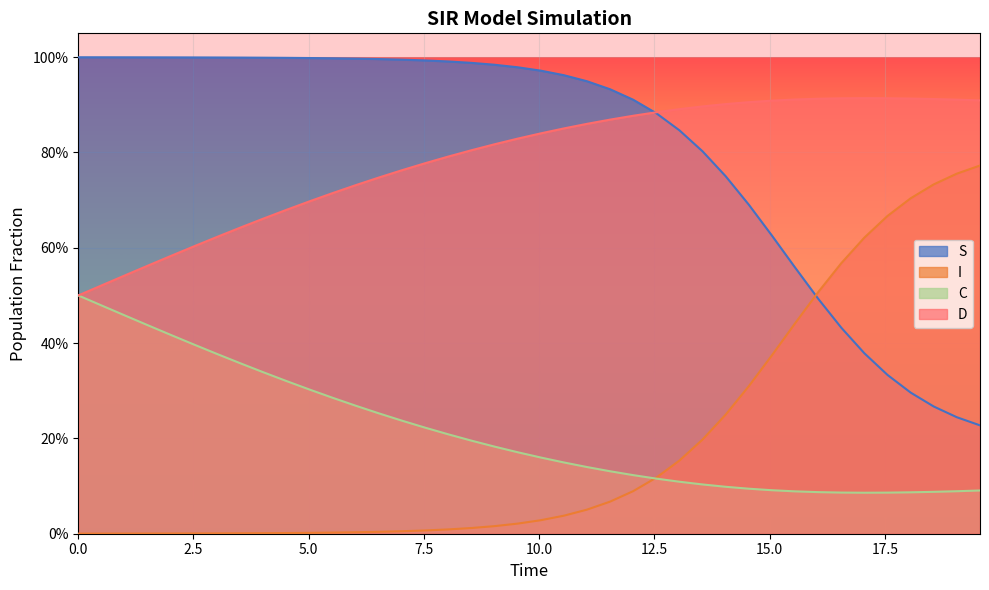

Reading left to right, list all the values displayed in this chart.

S: 1.0	1.0	1.0	1.0	1.0	1.0	1.0	1.0	1.0	1.0	1.0	1.0	1.0	1.0	1.0	1.0	1.0	1.0	1.0	1.0	1.0	1.0	0.9	0.9	0.9	0.9	0.8	0.8	0.8	0.7	0.6	0.6	0.5	0.4	0.4	0.3	0.3	0.3	0.2	0.2
I: 0.0	0.0	0.0	0.0	0.0	0.0	0.0	0.0	0.0	0.0	0.0	0.0	0.0	0.0	0.0	0.0	0.0	0.0	0.0	0.0	0.0	0.0	0.1	0.1	0.1	0.1	0.2	0.2	0.2	0.3	0.4	0.4	0.5	0.6	0.6	0.7	0.7	0.7	0.8	0.8
C: 0.5	0.5	0.5	0.4	0.4	0.4	0.4	0.4	0.3	0.3	0.3	0.3	0.3	0.3	0.2	0.2	0.2	0.2	0.2	0.2	0.2	0.1	0.1	0.1	0.1	0.1	0.1	0.1	0.1	0.1	0.1	0.1	0.1	0.1	0.1	0.1	0.1	0.1	0.1	0.1
D: 0.5	0.5	0.5	0.6	0.6	0.6	0.6	0.6	0.7	0.7	0.7	0.7	0.7	0.7	0.8	0.8	0.8	0.8	0.8	0.8	0.8	0.9	0.9	0.9	0.9	0.9	0.9	0.9	0.9	0.9	0.9	0.9	0.9	0.9	0.9	0.9	0.9	0.9	0.9	0.9